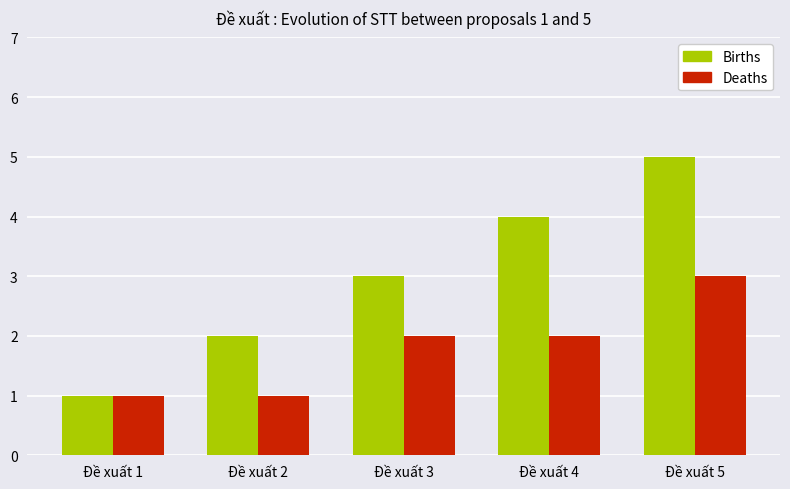

List the series in order of their peak value, highest first.

Births, Deaths